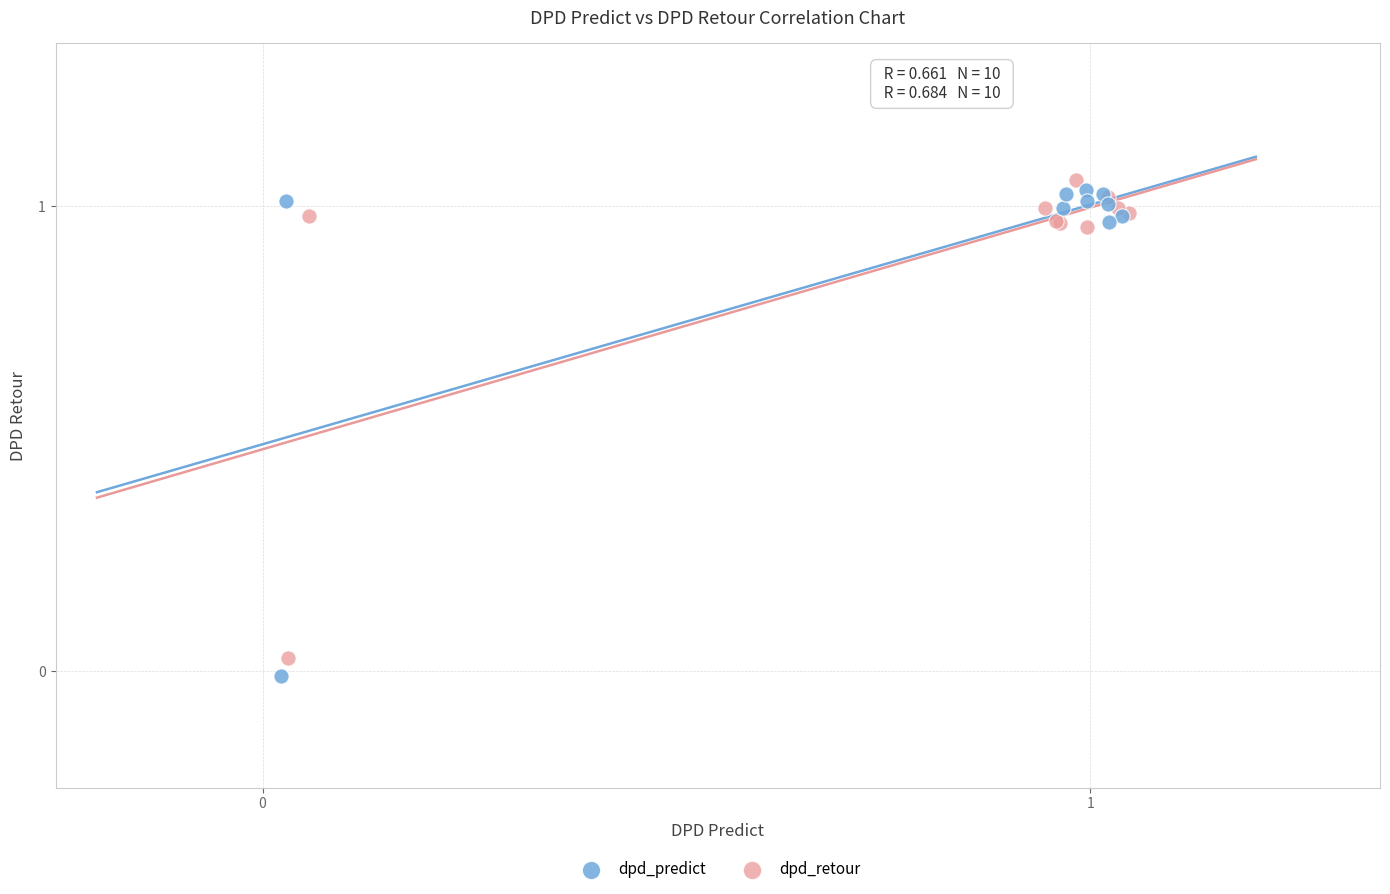

Which series reaches the minimum Y coordinate?

dpd_predict